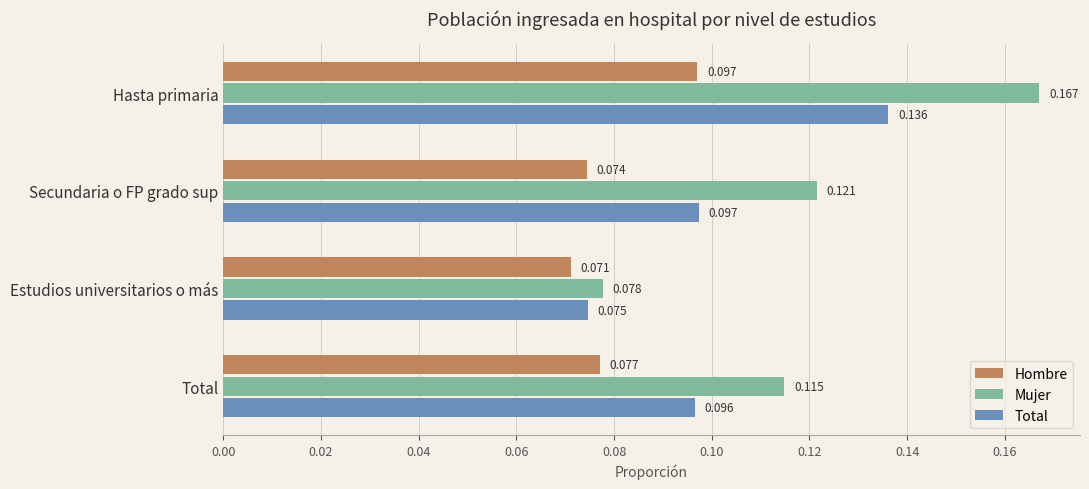

Where is Mujer nearest to the value 0?

Estudios universitarios o más